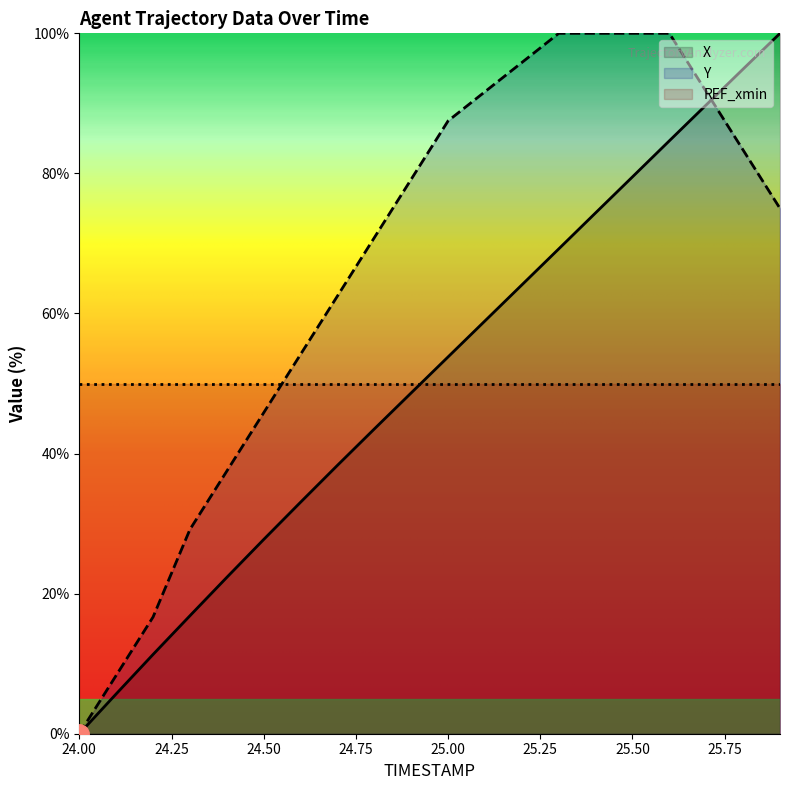

Reading left to right, list all the values displayed in this chart.

X: 0.0	5.7	11.3	16.8	22.3	27.7	33.1	38.3	43.5	48.7	53.8	58.9	64.1	69.2	74.4	79.5	84.7	89.8	94.9	100.0
Y: 0.0	8.3	16.7	29.2	37.5	45.8	54.2	62.5	70.8	79.2	87.5	91.7	95.8	100.0	100.0	100.0	100.0	91.7	83.3	75.0